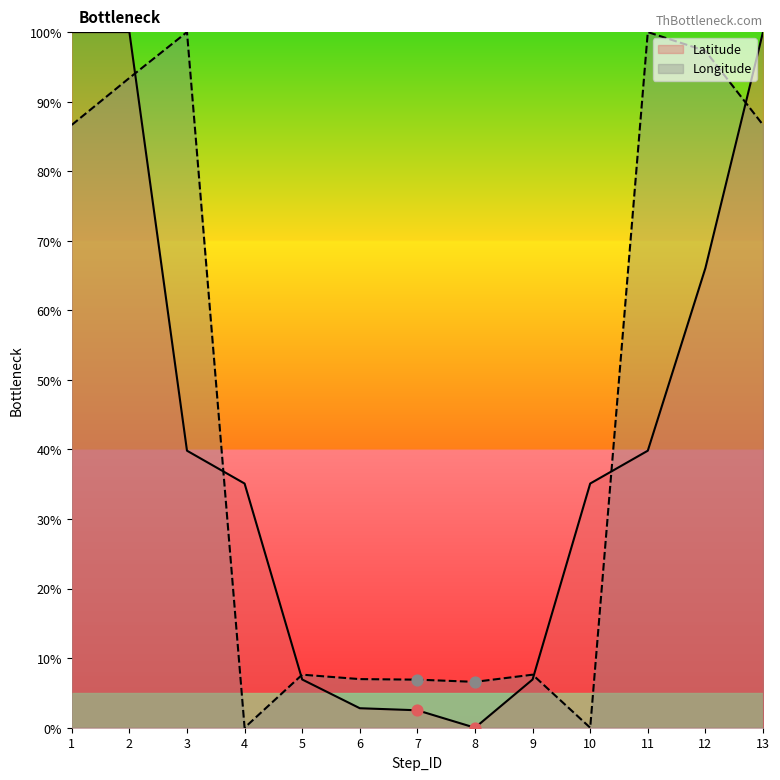

Which series has the largest total across all categories?

Longitude